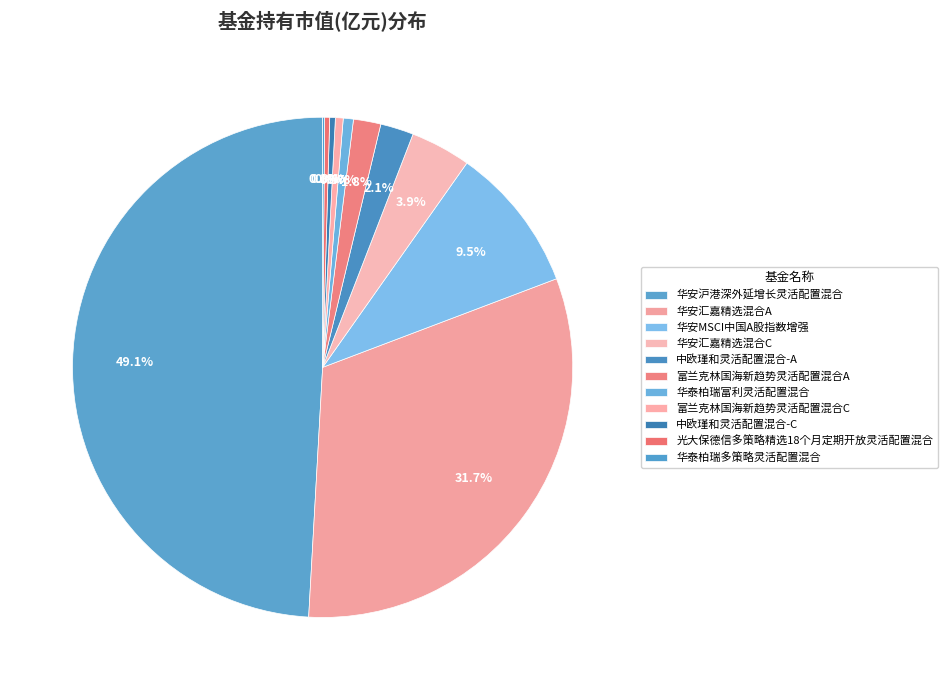

Rank the categories by value from highest to lowest.

华安沪港深外延增长灵活配置混合, 华安汇嘉精选混合A, 华安MSCI中国A股指数增强, 华安汇嘉精选混合C, 中欧瑾和灵活配置混合-A, 富兰克林国海新趋势灵活配置混合A, 华泰柏瑞富利灵活配置混合, 富兰克林国海新趋势灵活配置混合C, 中欧瑾和灵活配置混合-C, 光大保德信多策略精选18个月定期开放灵活配置混合, 华泰柏瑞多策略灵活配置混合